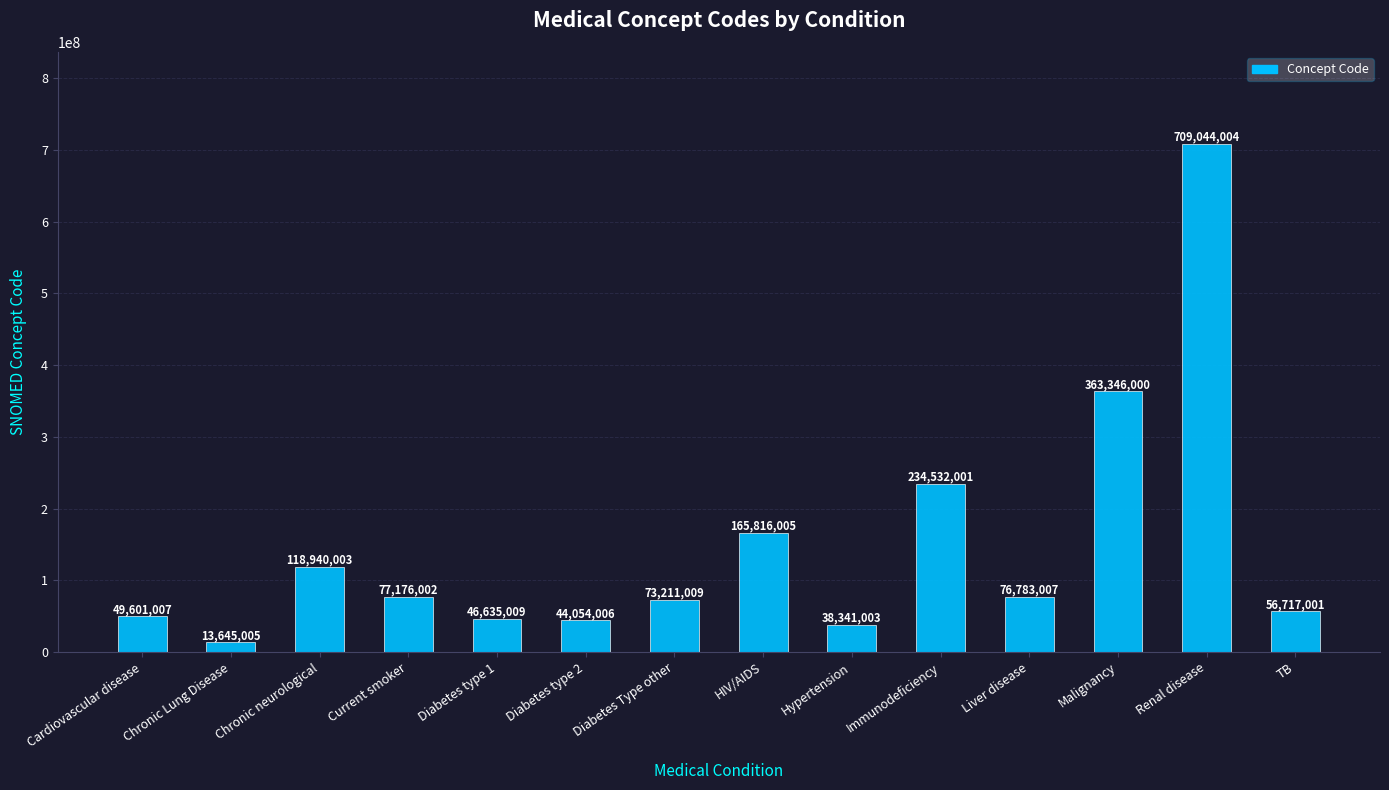

Reading left to right, list all the values displayed in this chart.

49601007	13645005	118940003	77176002	46635009	44054006	73211009	165816005	38341003	234532001	76783007	363346000	709044004	56717001